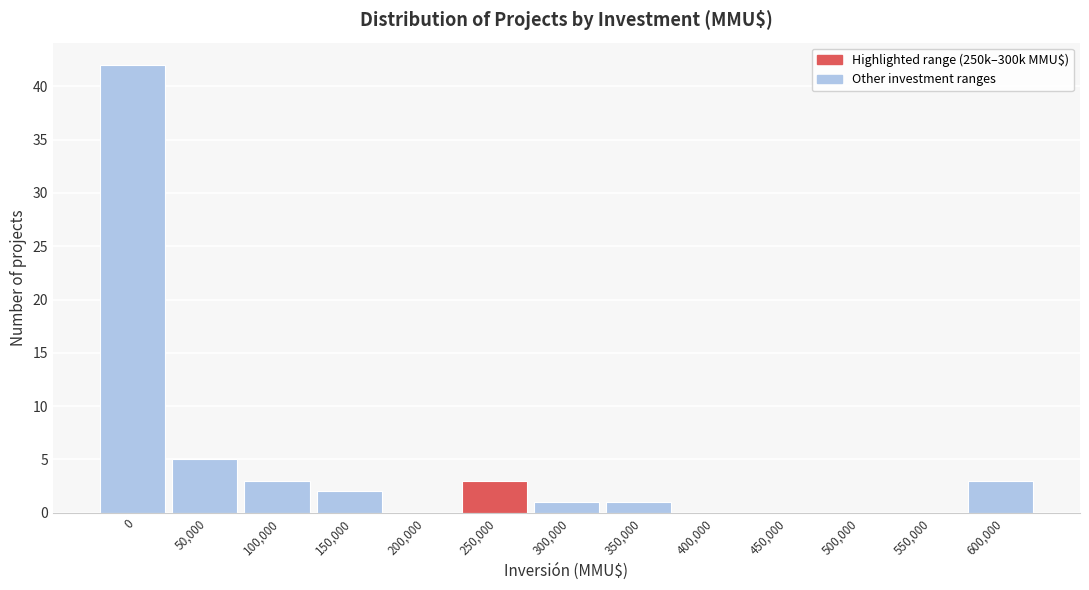

Reading left to right, transcribe all the data shown in this chart.

0=42	50,000=5	100,000=3	150,000=2	200,000=0	250,000=3	300,000=1	350,000=1	400,000=0	450,000=0	500,000=0	550,000=0	600,000=3